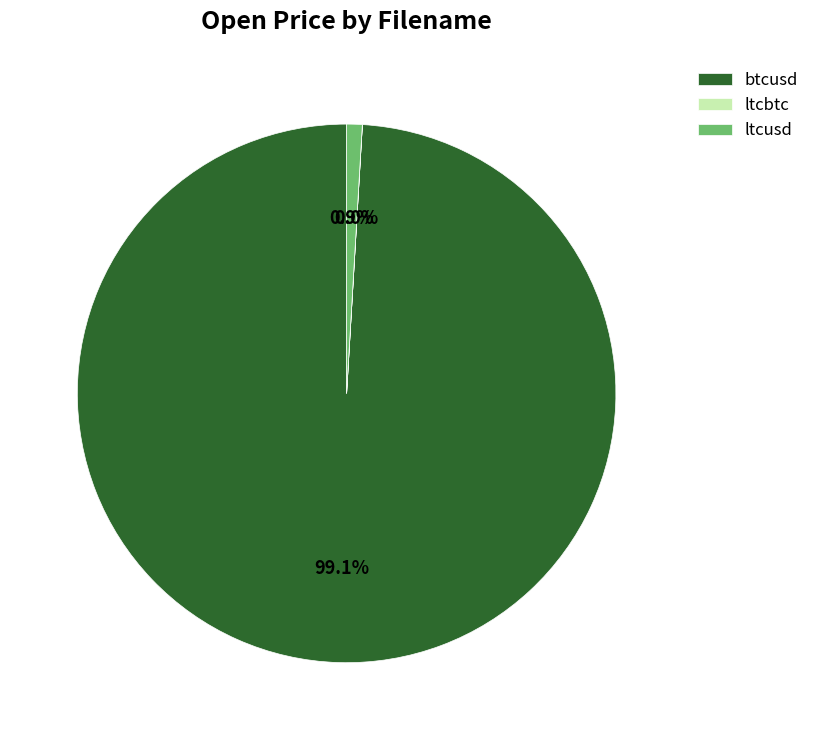

Is ltcusd the majority of the pie?

No